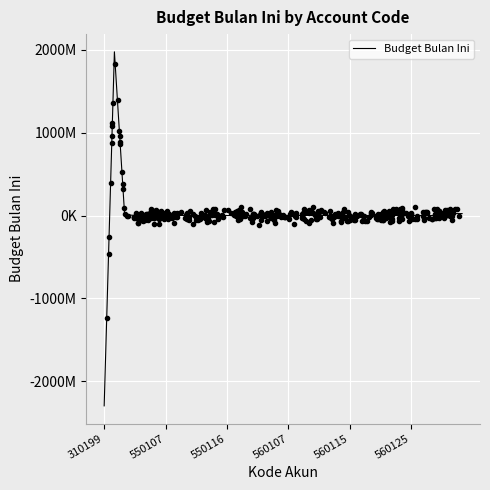

What is the change in value from 22 to 29?

+98633.3